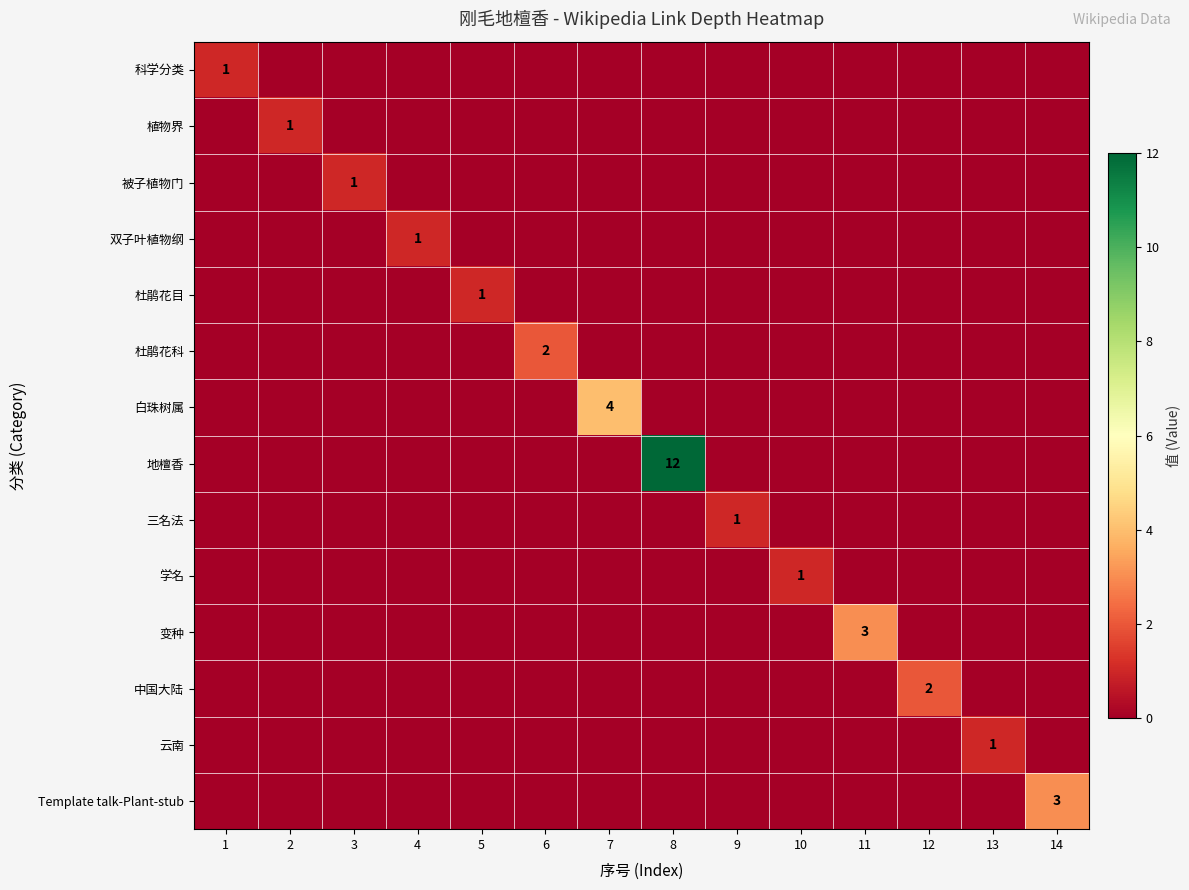

What value does the 学名 series have at 10?

1